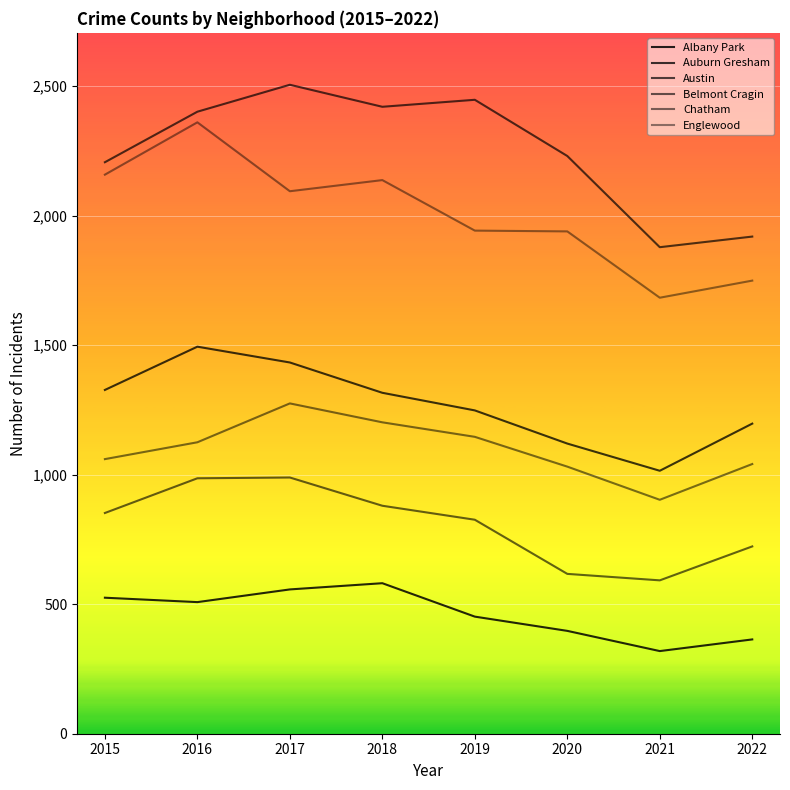

True or false: Englewood and Belmont Cragin cross at least once.

False